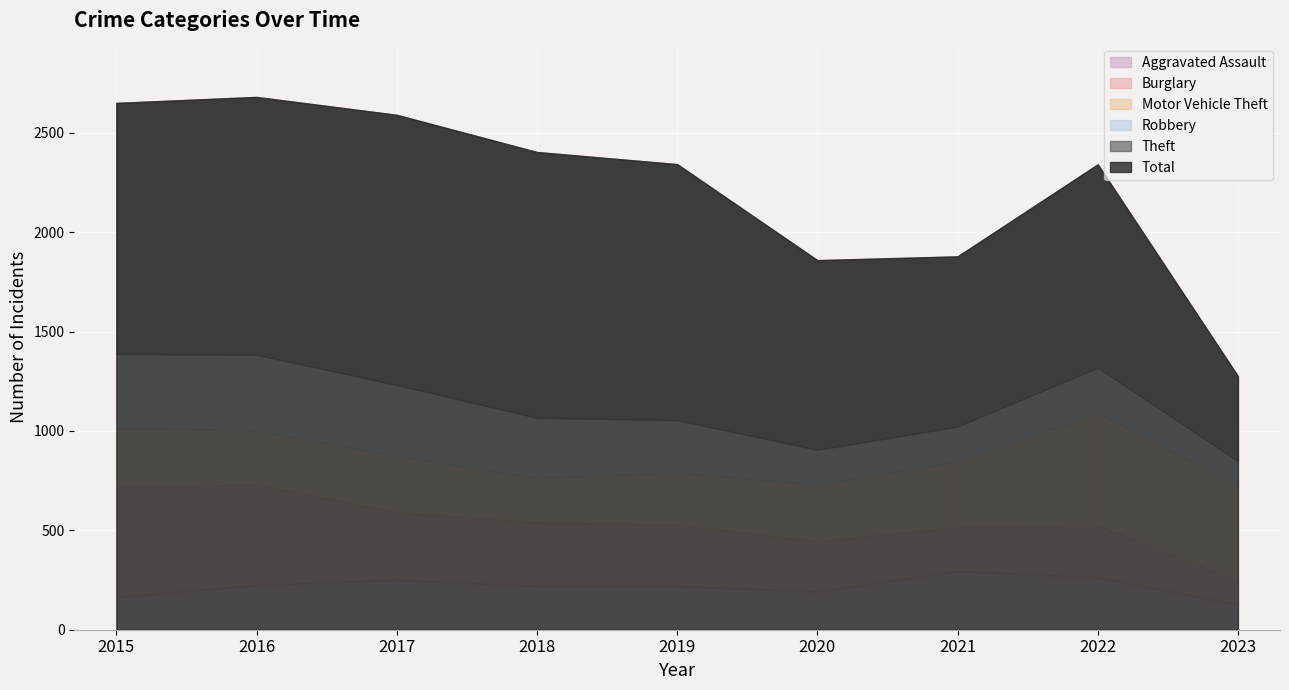

Which series ends up on top after the final intersection of Motor Vehicle Theft and Robbery?

Motor Vehicle Theft